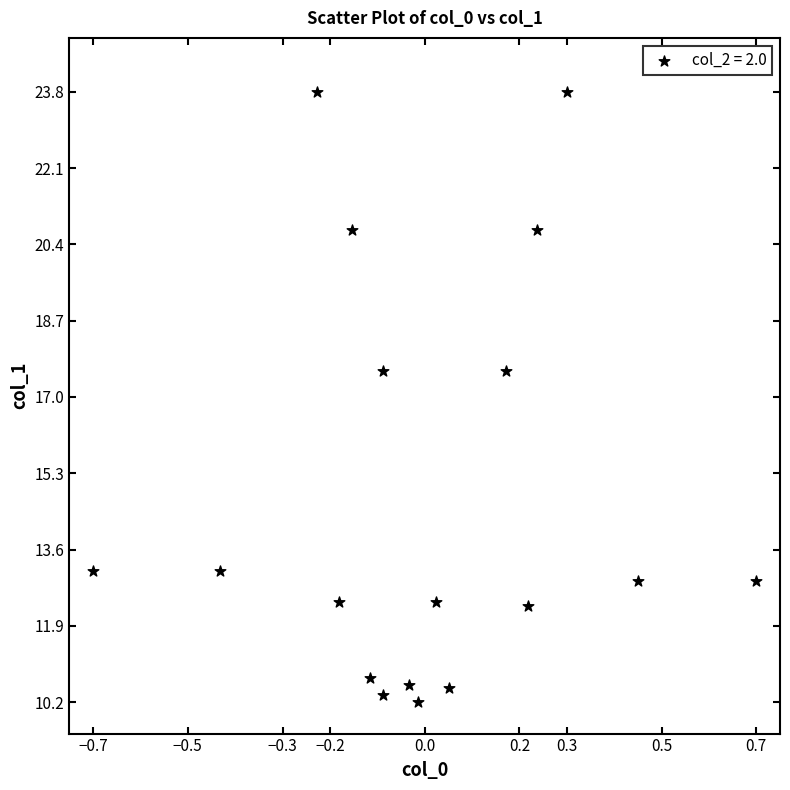

What is the range of X values (max minus min)?

1.4